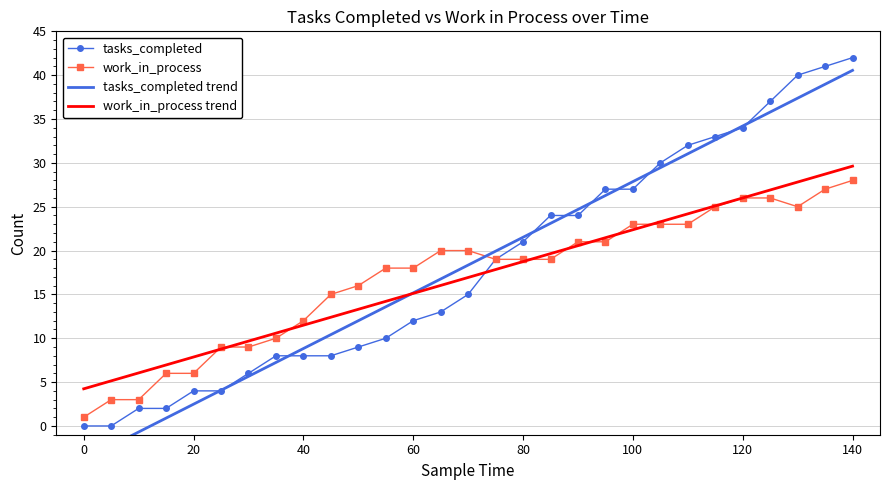

The value of tasks_completed at 120 is 9.2. True or false?

False